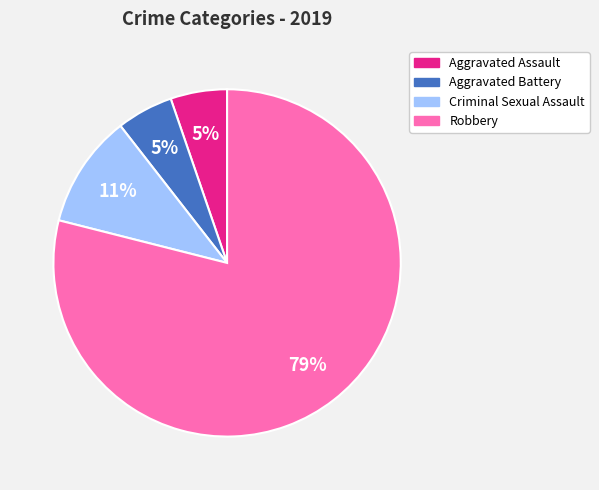

Is the sum of Robbery and Criminal Sexual Assault greater than half?

Yes